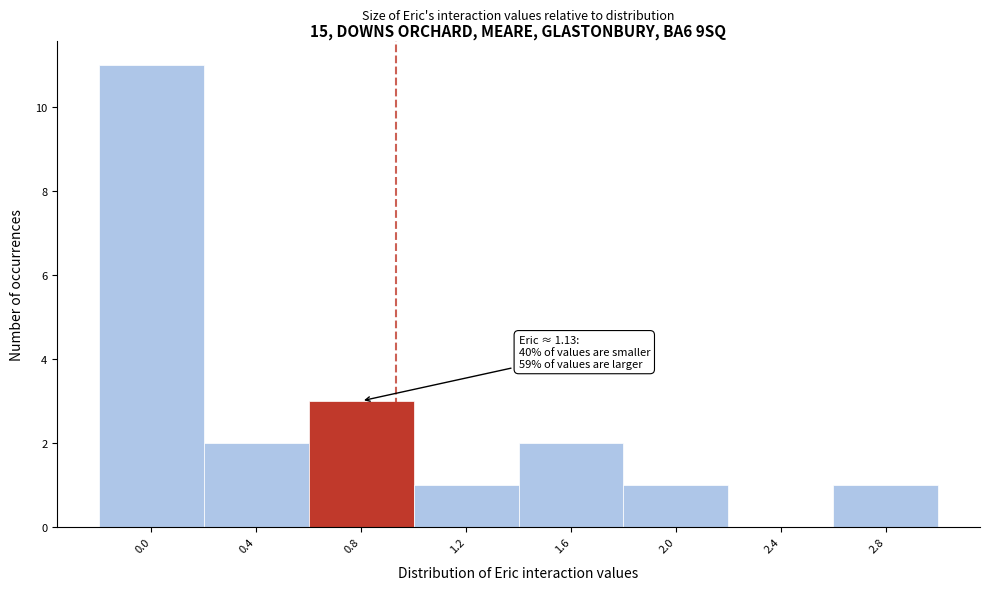

Reading left to right, extract all data points from this chart.

0.0=11	0.4=2	0.8=3	1.2=1	1.6=2	2.0=1	2.4=0	2.8=1